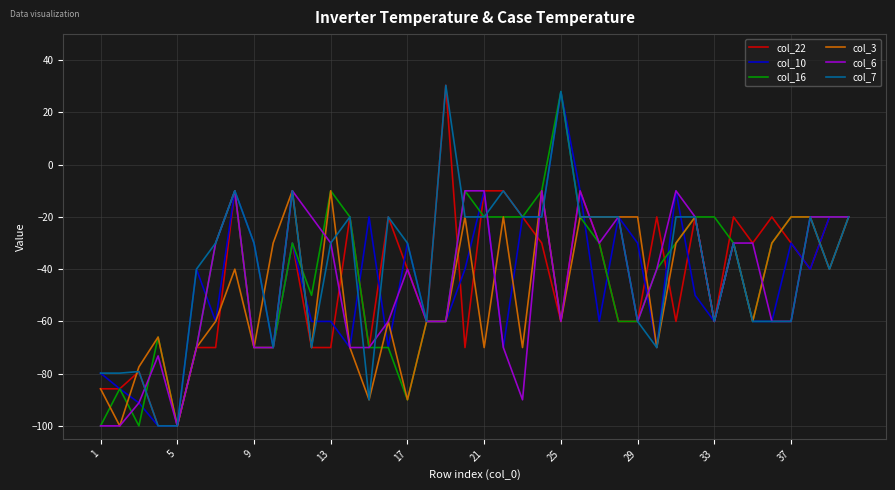

What is the minimum value for col_6?

-100.0